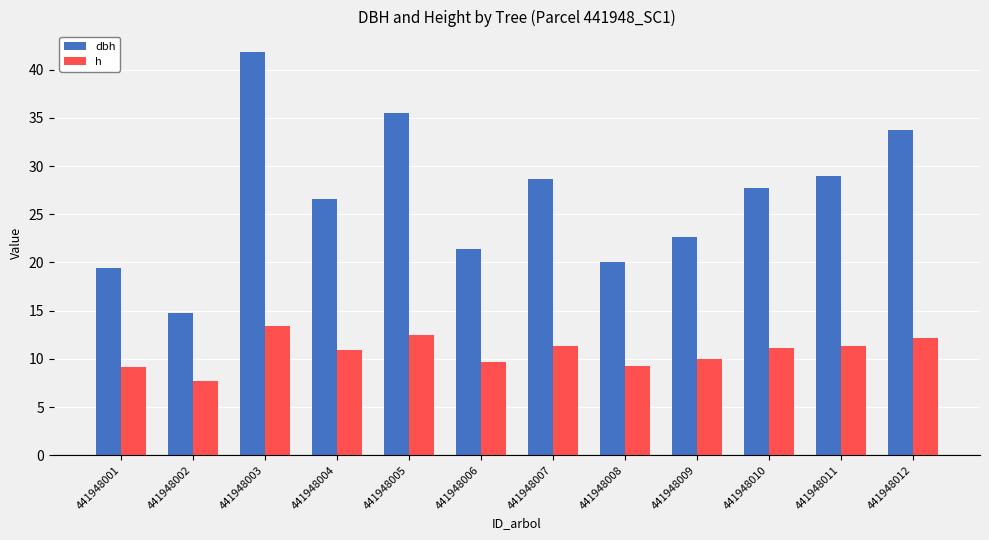

How many groups of bars are there?

12